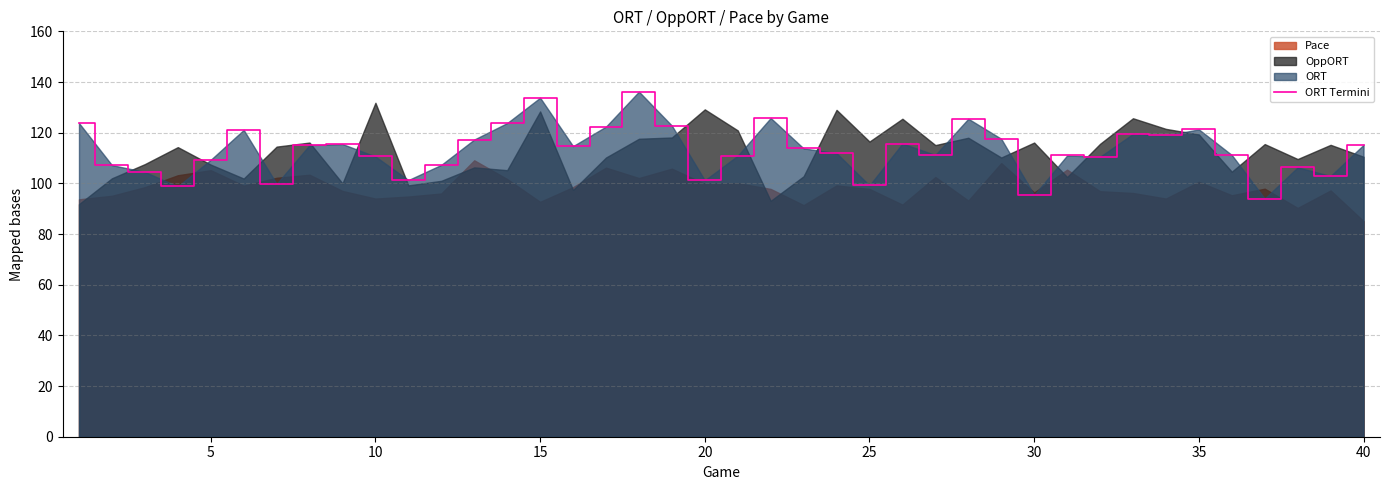

The ORT Termini series shows 64.8 at 30. True or false?

False